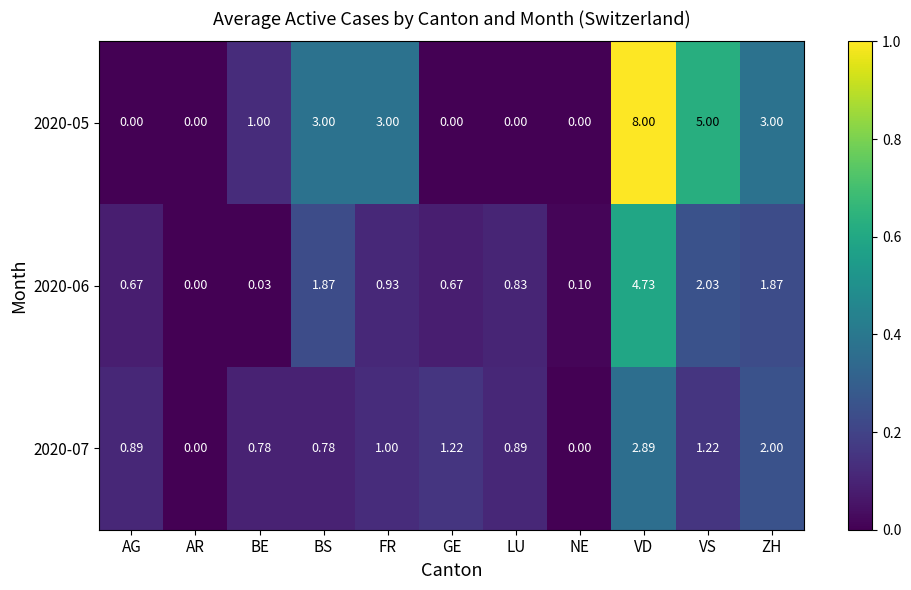

Is the value of 2020-06 at LU greater than the value of 2020-07 at ZH?

No